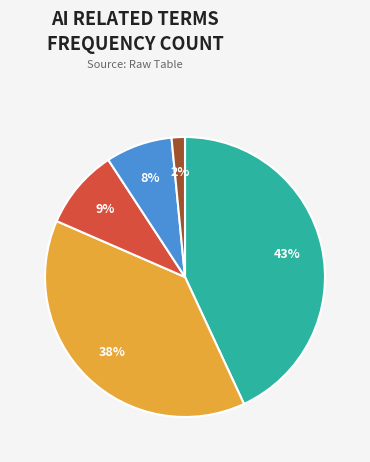

Does any single category account for the majority?

No